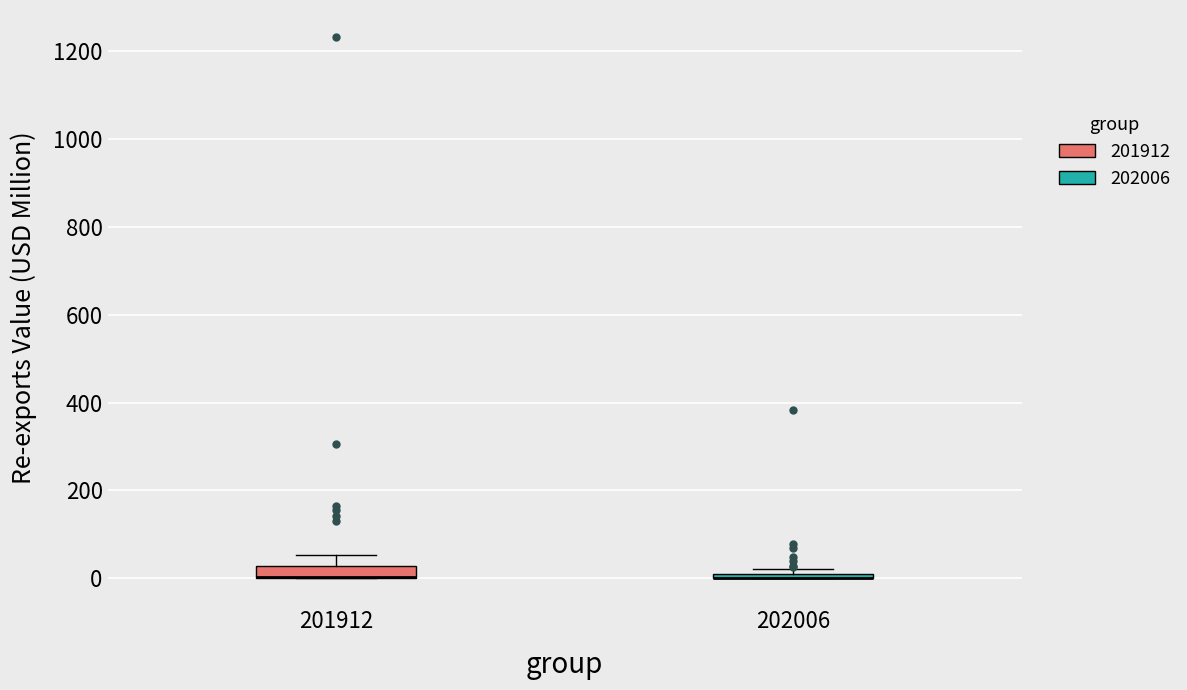

Where is the upper edge of the box at x = 201912 on the y-axis? The values are not printed on the chart, so give them approximately, as read against the axis.

20